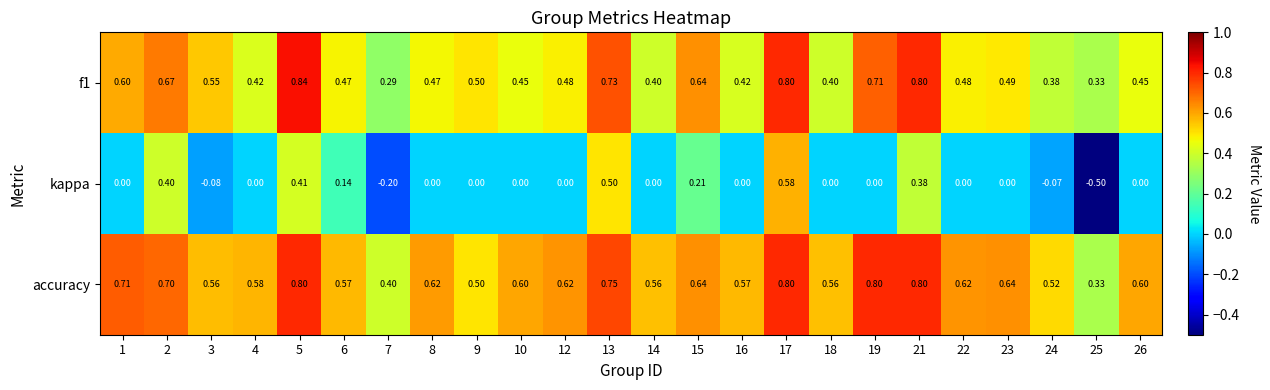

Which series has the largest total across all categories?

accuracy